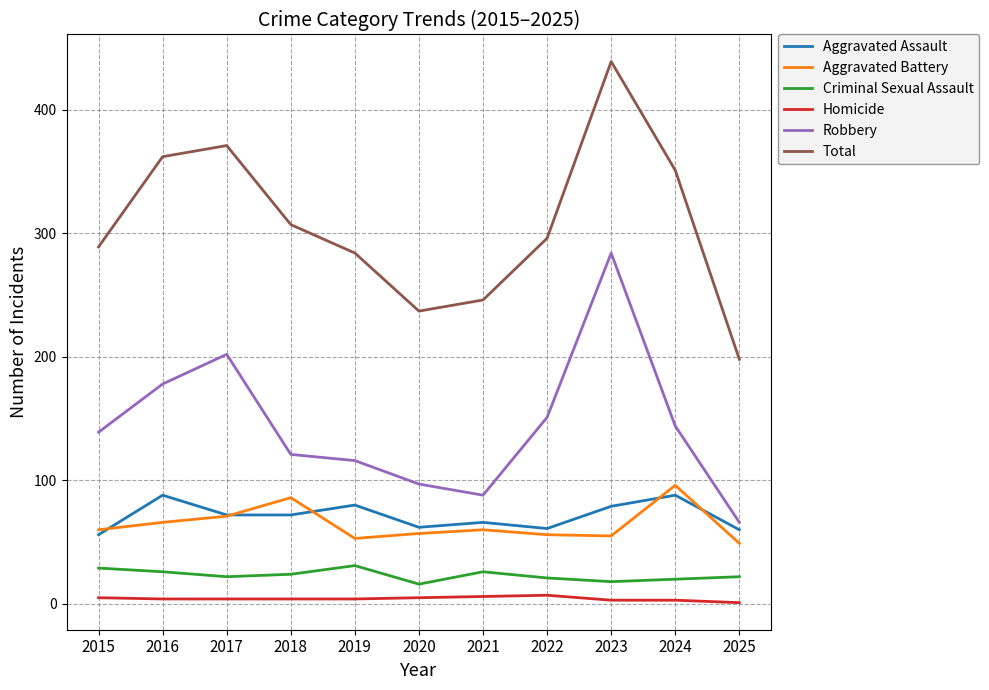

Between which two adjacent categories do Aggravated Battery and Aggravated Assault first intersect?

2015 and 2016